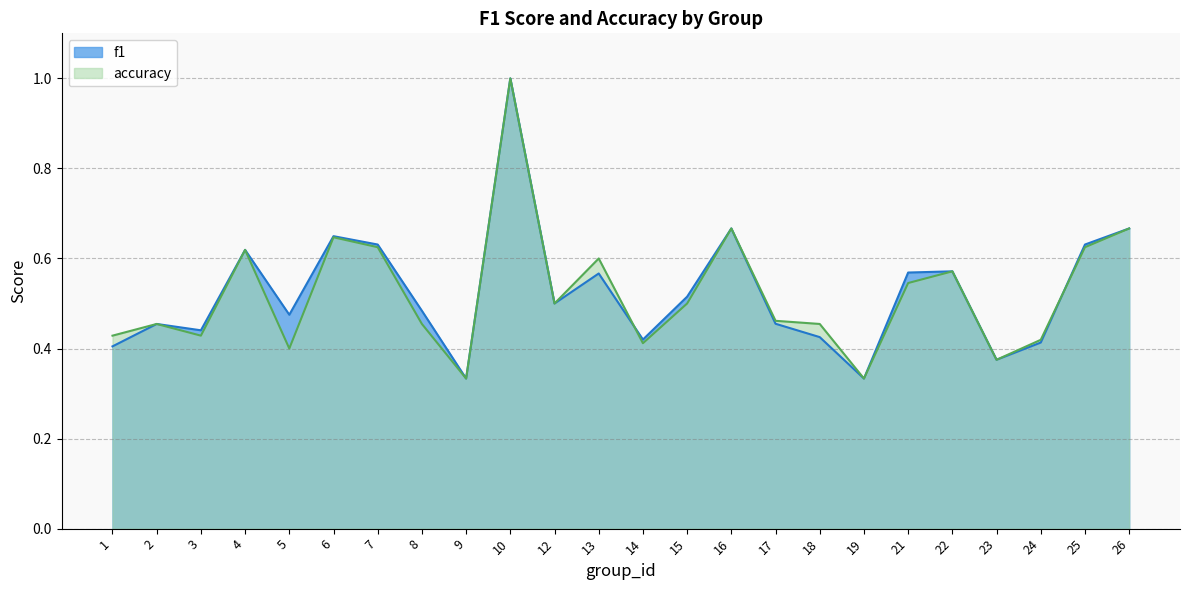

What is the sum of the accuracy values at 15 and 6?

1.1